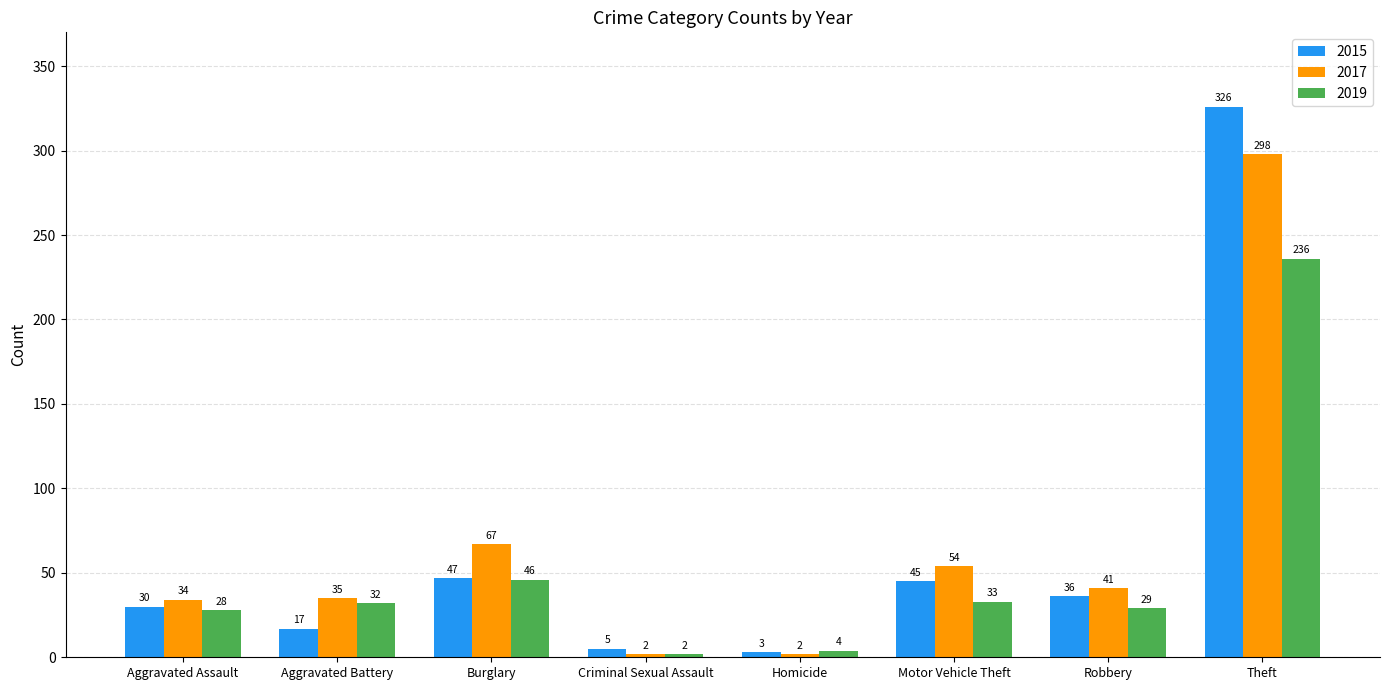

What is the value of the 2017 bar at the 8th from the left?

298